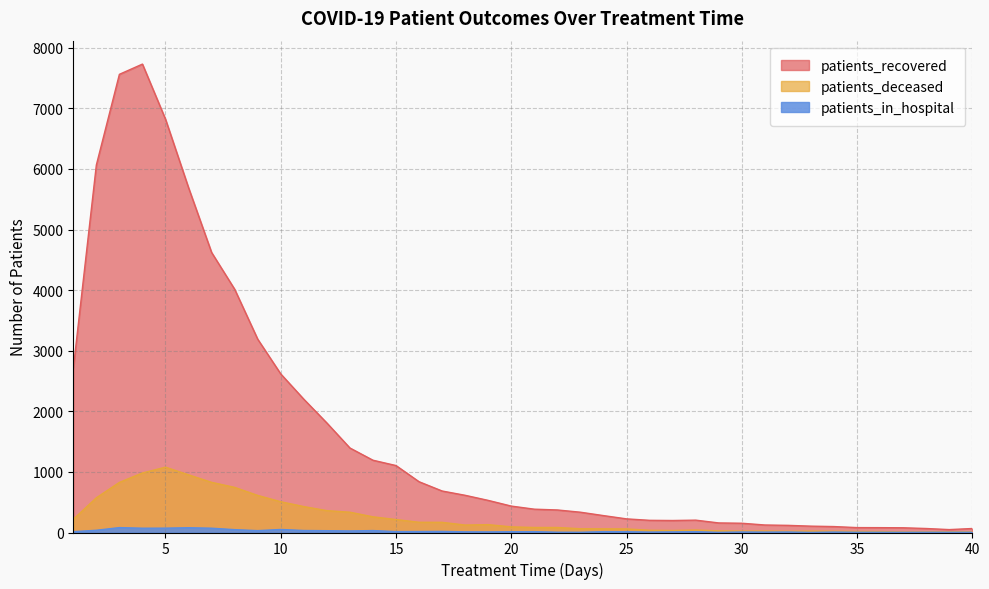

What is the value of the patients_deceased point at the 25th from the left?

59